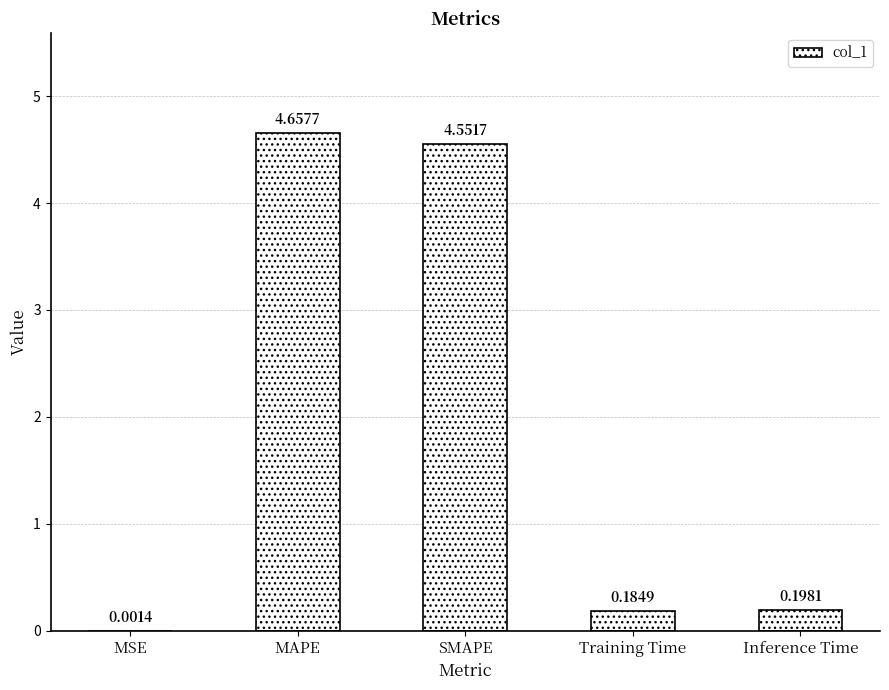

What is the sum of the values at Inference Time and MAPE?

4.9